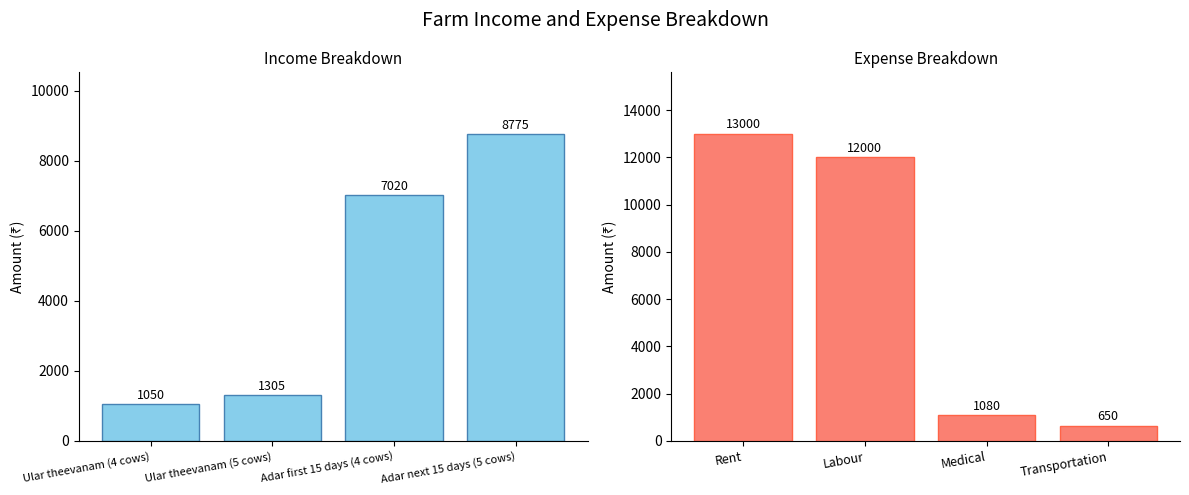

Reading left to right, list all the values displayed in this chart.

Income: 1050	1305	7020	8775
Expense: 13000	12000	1080	650